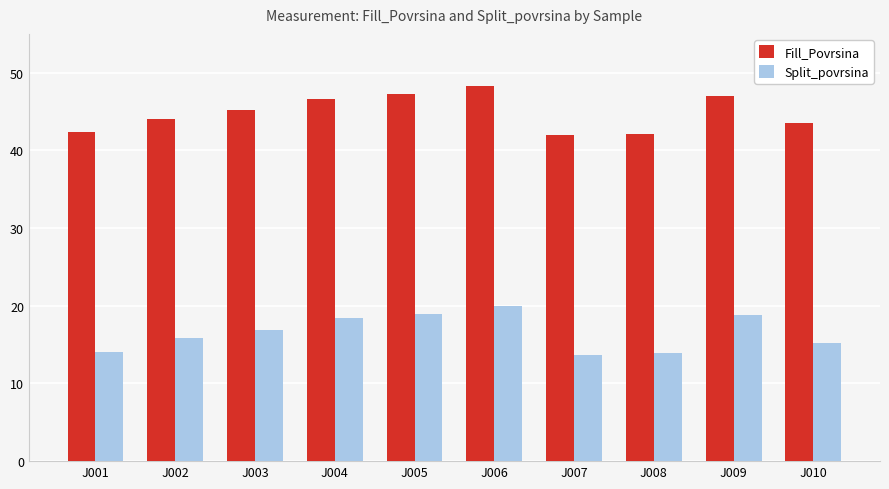

At which category is the sum across all series the highest?

J006